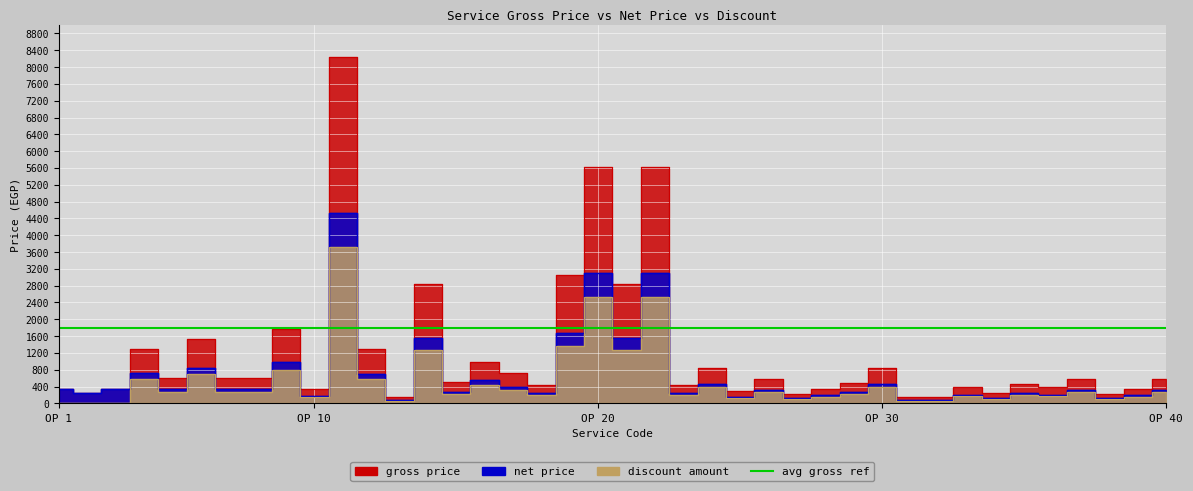

Reading right to left, transcribe all the data shown in this chart.

gross price: 575	350	225	575	380	460	250	380	140	140	840	490	350	225	575	295	840	435	5630	2830	5630	3050	435	715	995	505	2830	140	1290	8250	335	1780	600	600	1540	600	1300	345	250	345
net price: 316	192	123	316	209	253	137	209	77	77	462	269	192	123	316	162	462	239	3096	1556	3096	1677	239	393	547	277	1556	77	709	4537	184	979	330	330	847	330	715	345	250	345
discount amount: 258	157	101	258	171	207	112	171	63	63	378	220	157	101	258	132	378	195	2534	1274	2534	1372	195	321	447	227	1274	63	580	3712	150	801	270	270	693	270	585	0	0	0